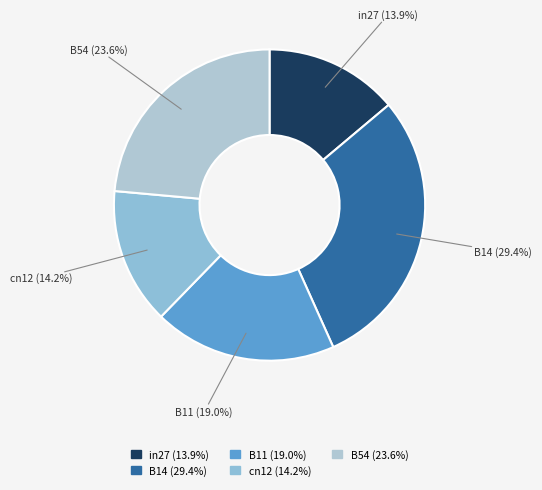

What percentage is NOT represented by in27 (13.9%)?

86.1%